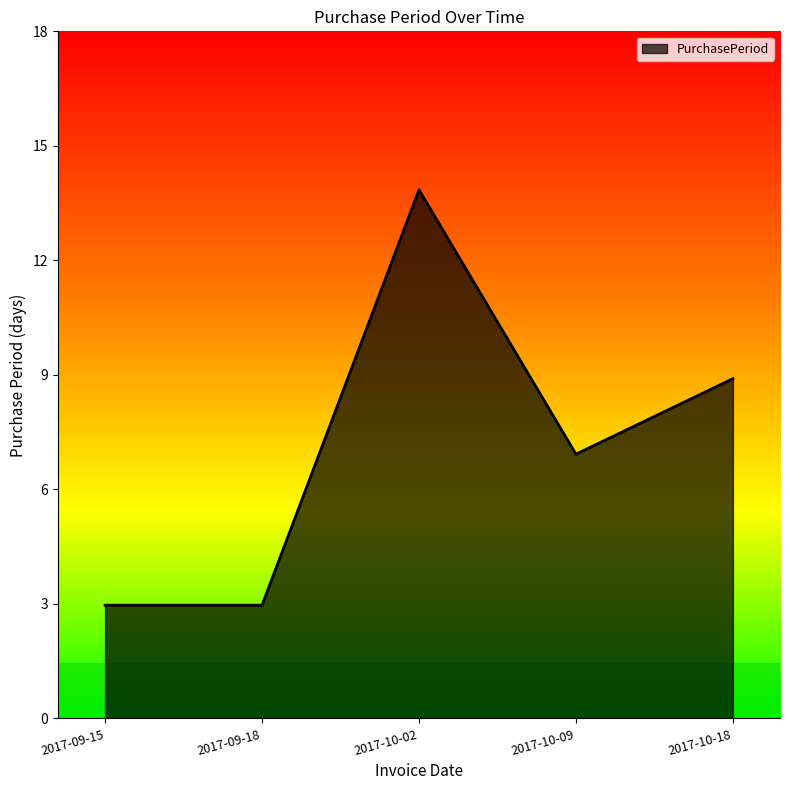

Does the chart display data point markers on the line(s)?

No